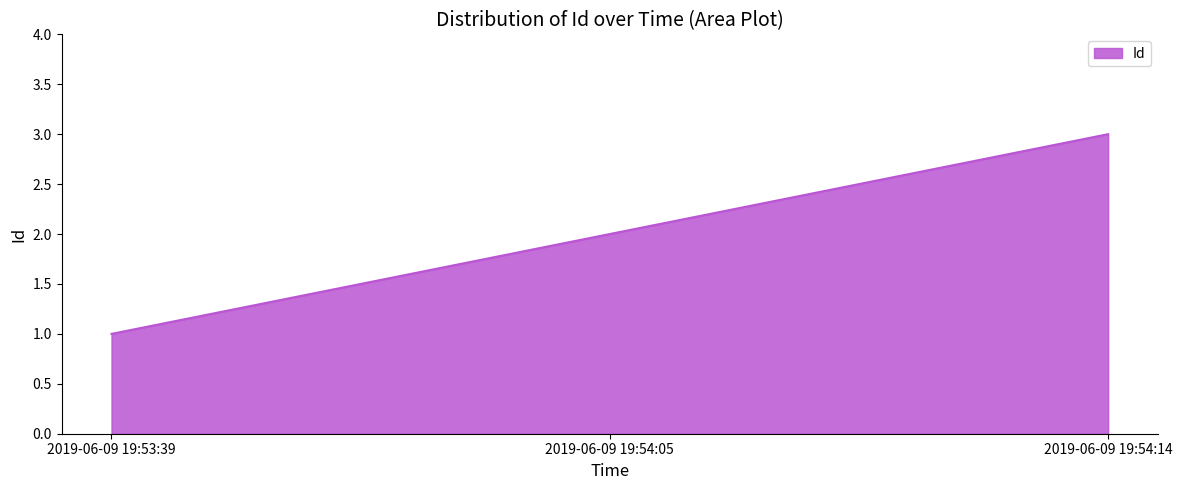

Reading right to left, what are all the values shown in this chart?

2019-06-09 19:54:14=3	2019-06-09 19:54:05=2	2019-06-09 19:53:39=1